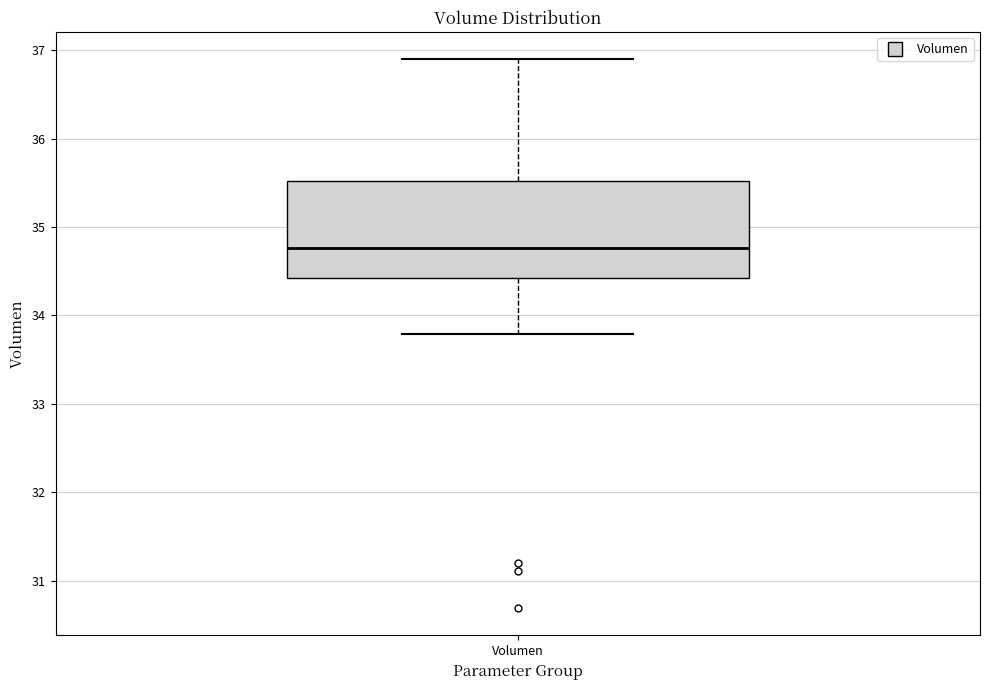

Read this box plot against the y-axis: the position of the median line, the range covered by the box, and the ends of both whiskers. The values are not printed on the chart, so give them approximately, as read against the axis.

median 34.8, box 34.4 to 35.5, whiskers 33.8 to 36.9